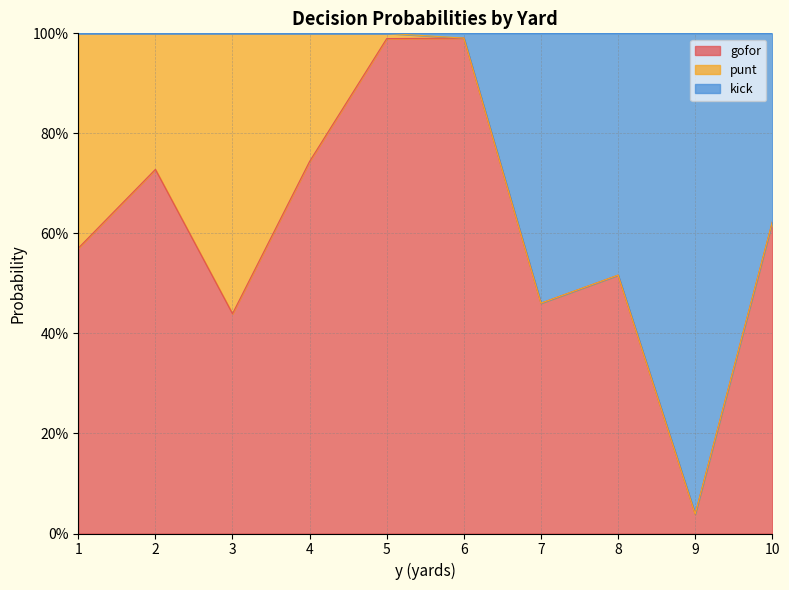

At which category does gofor reach its first local valley?

3